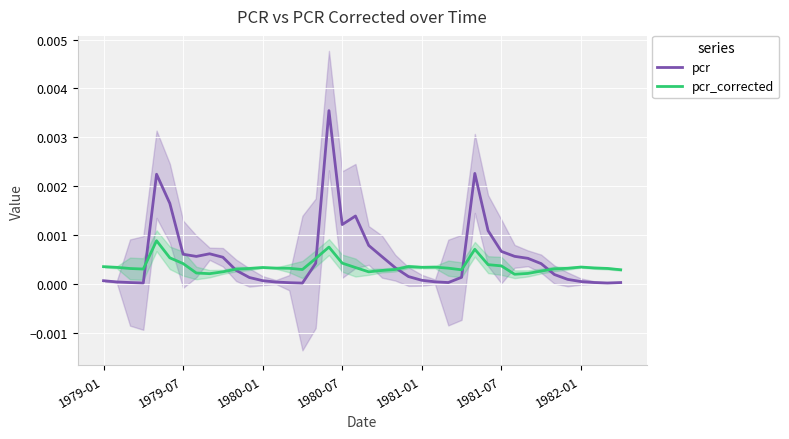

Is the value of pcr at 13 greater than the value of pcr_corrected at 20?

No